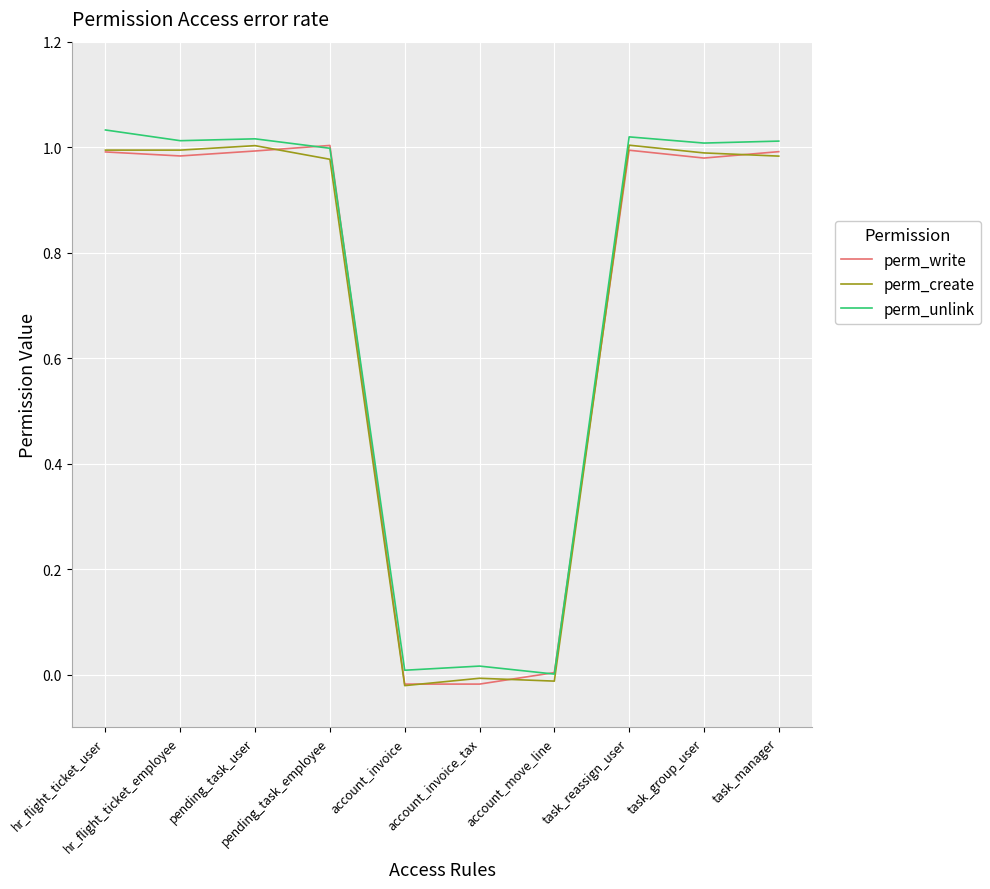

How many lines are shown in the chart?

3